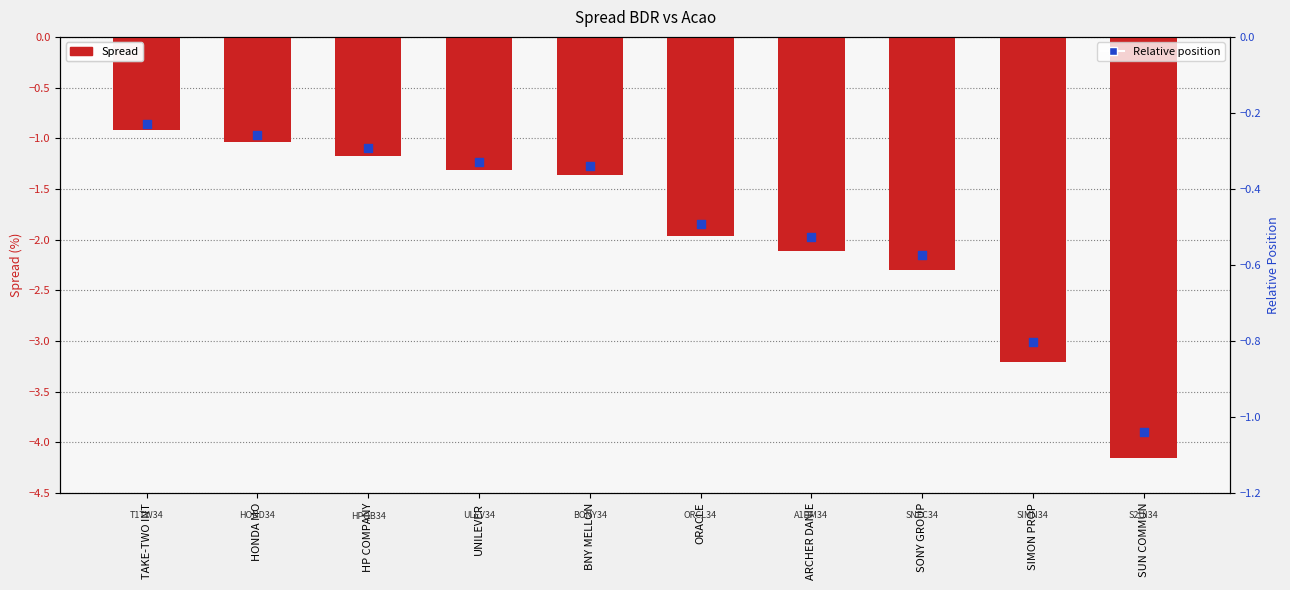

Which series reaches the maximum Y coordinate?

Relative position